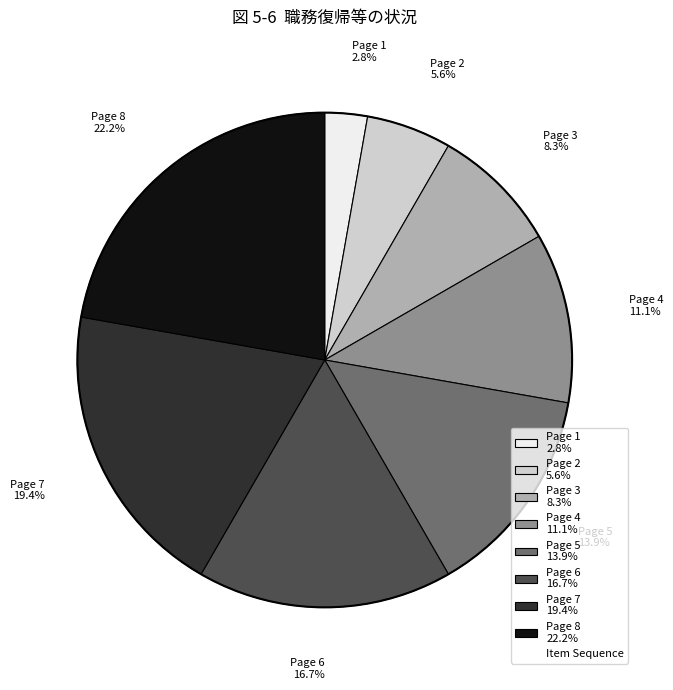

Approximately how many times larger is the value at Page 3 compared to Page 7?

0.4